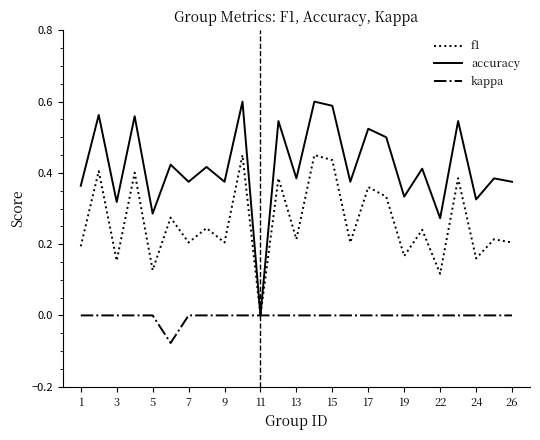

Which series has the widest spread of values?

accuracy